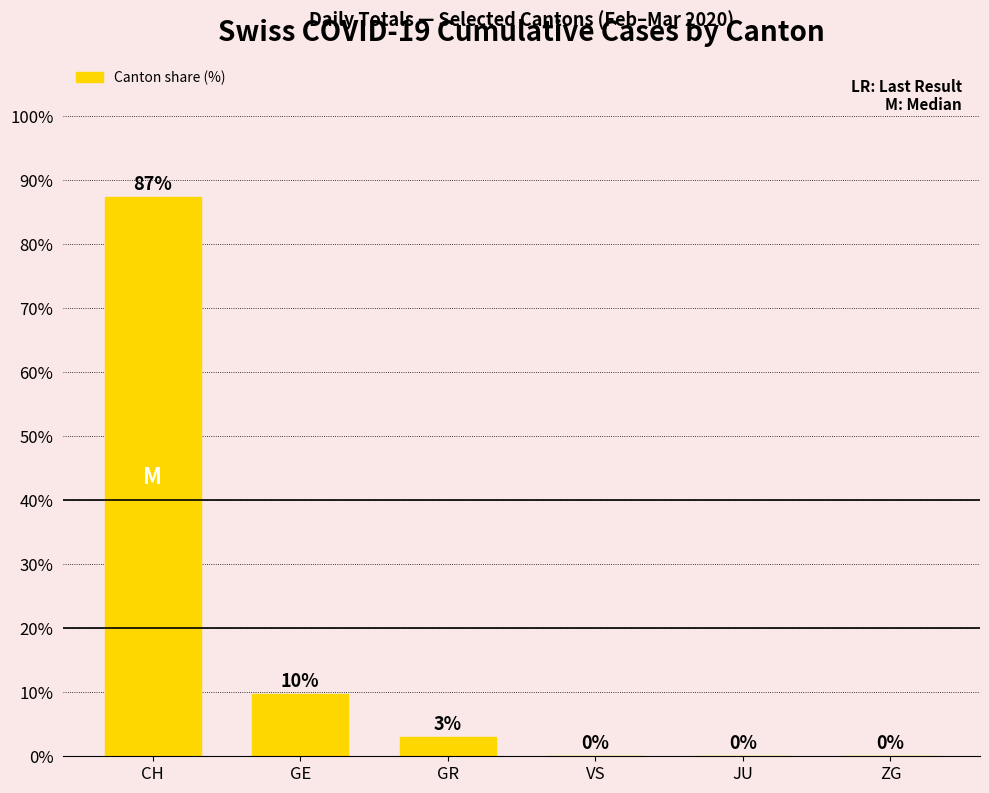

What is the greatest value displayed?

87.3